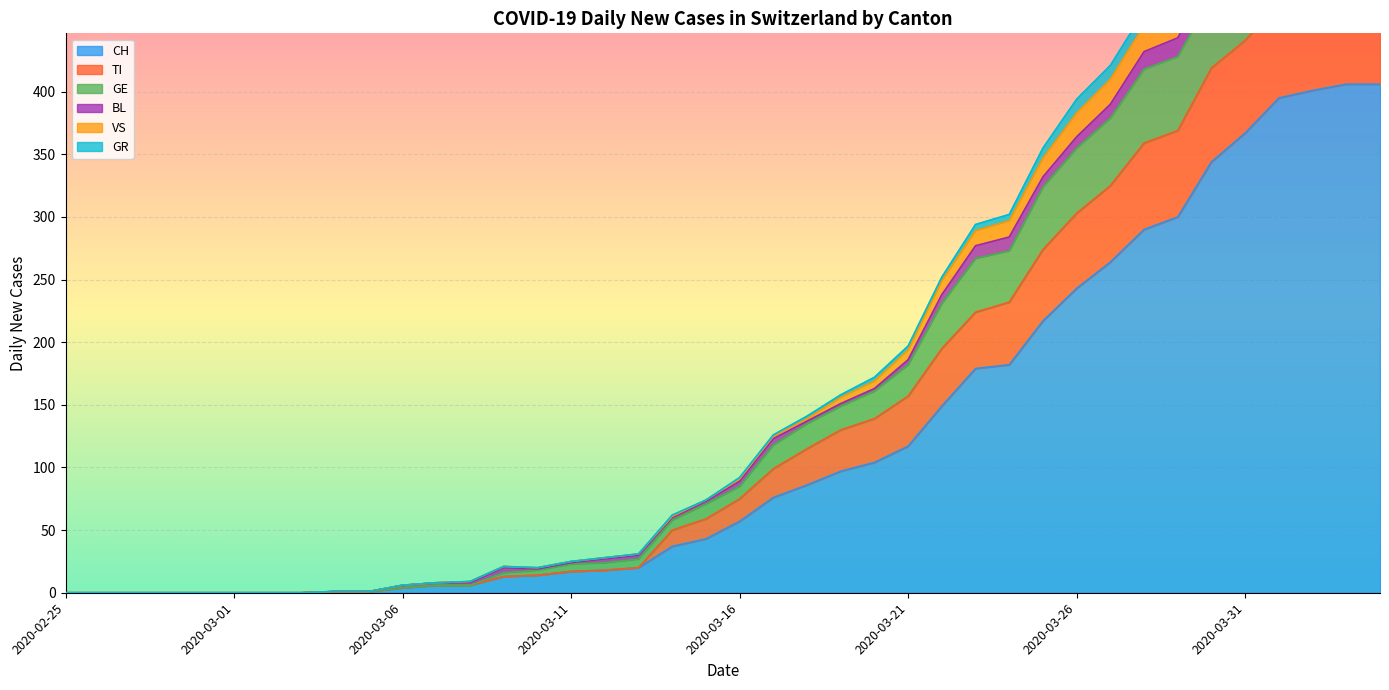

What position from the left is 2020-03-20?

25